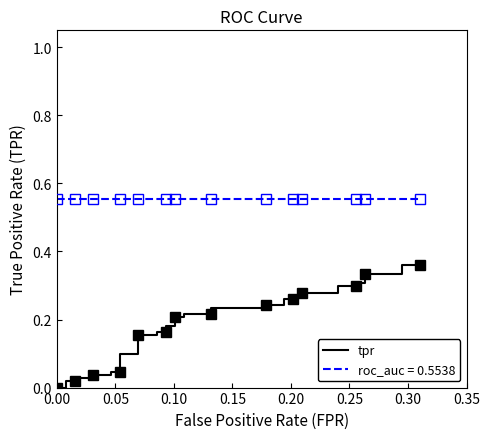

What is the value of the 30th point from the left?

0.3